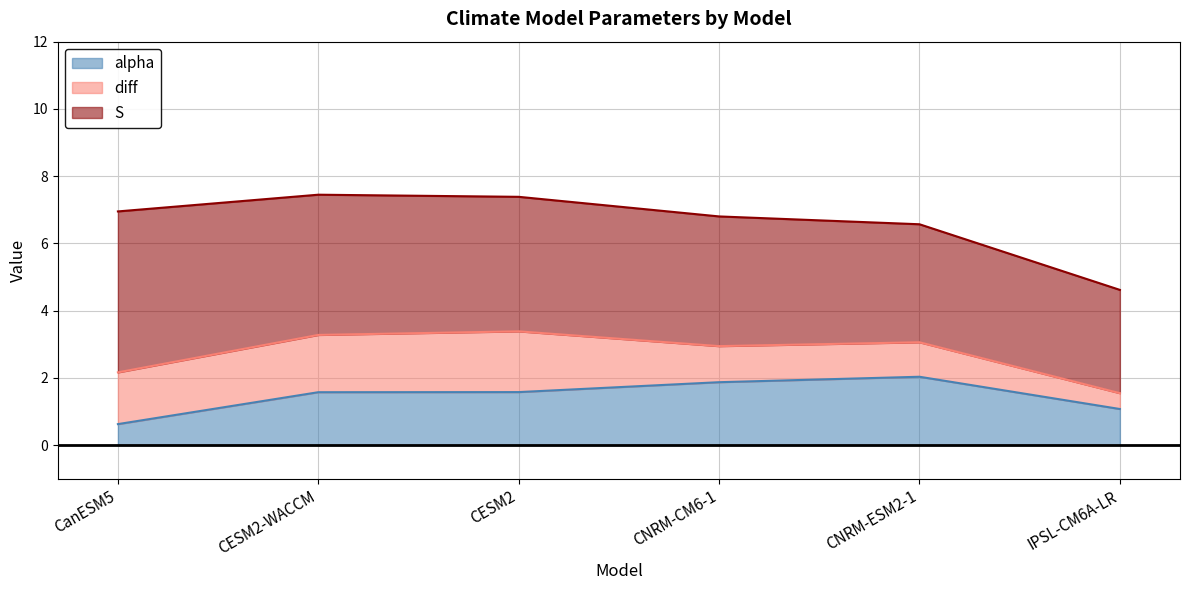

True or false: diff has a value of 0.3 at IPSL-CM6A-LR.

False